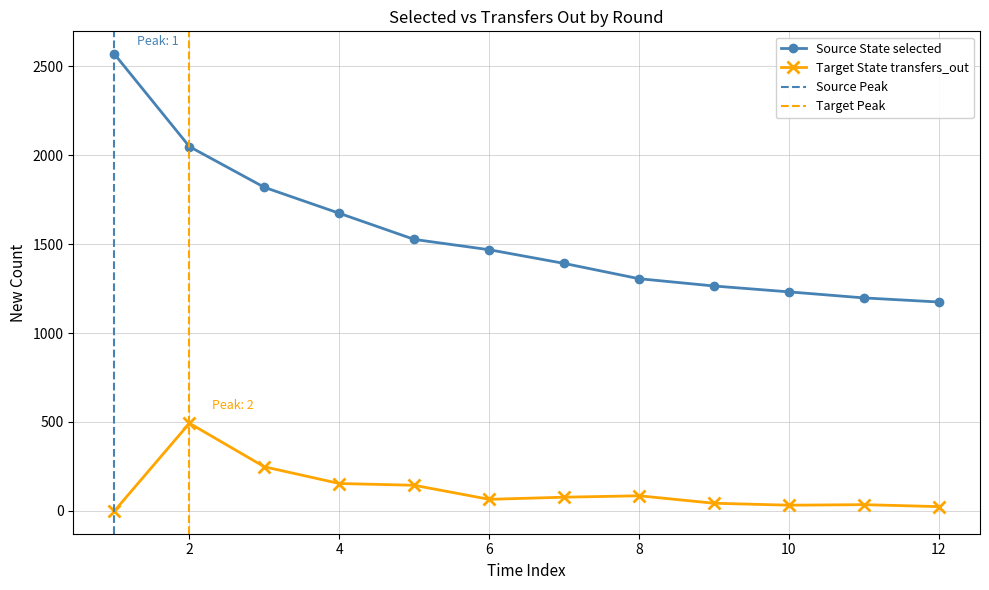

How many distinct data groups are displayed?

2